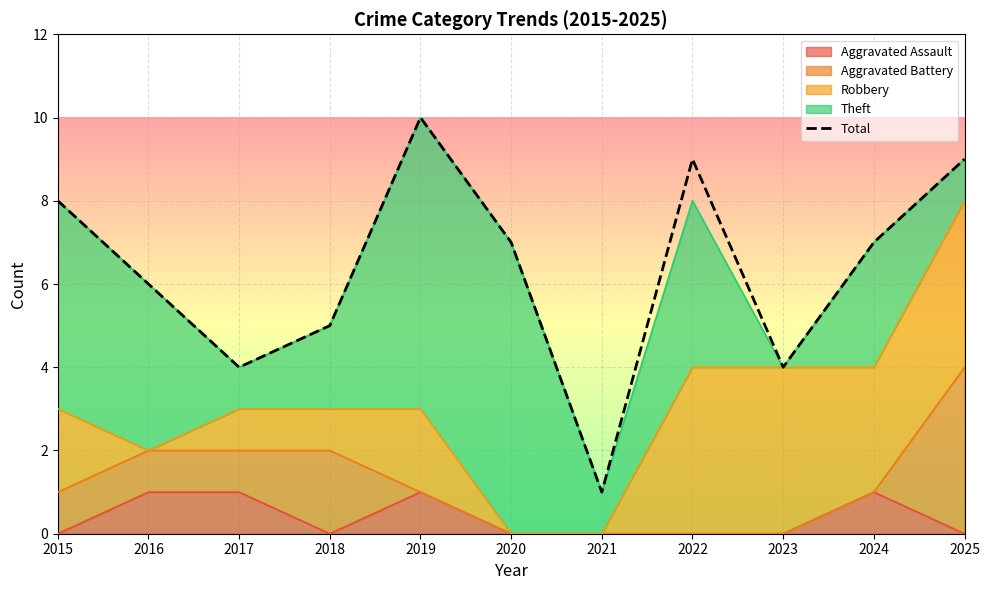

Approximately how many times larger is the value at 2019 compared to 2025?

1.1